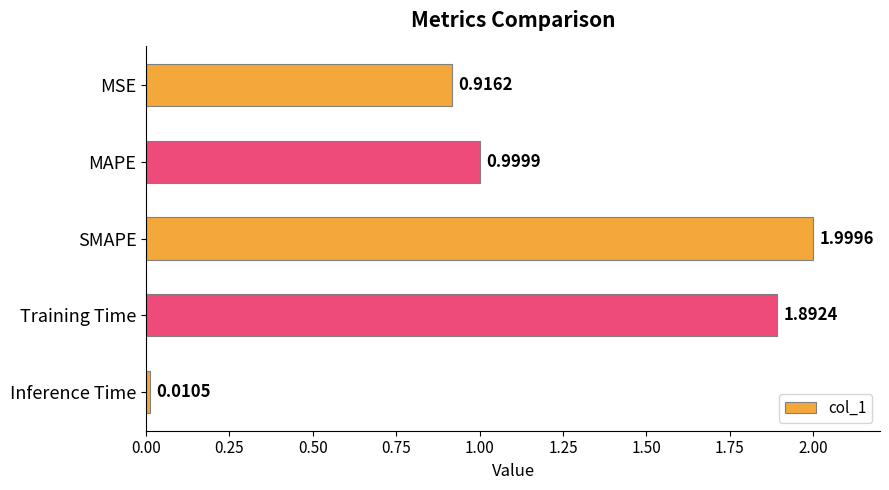

What is the average value?

1.2